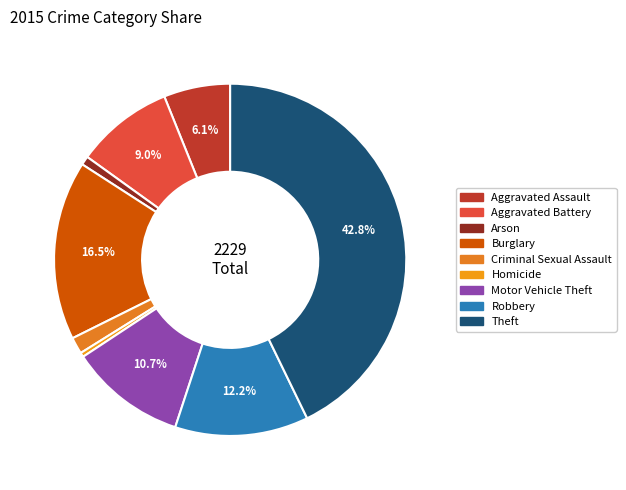

Which category has the biggest portion of the pie?

Theft